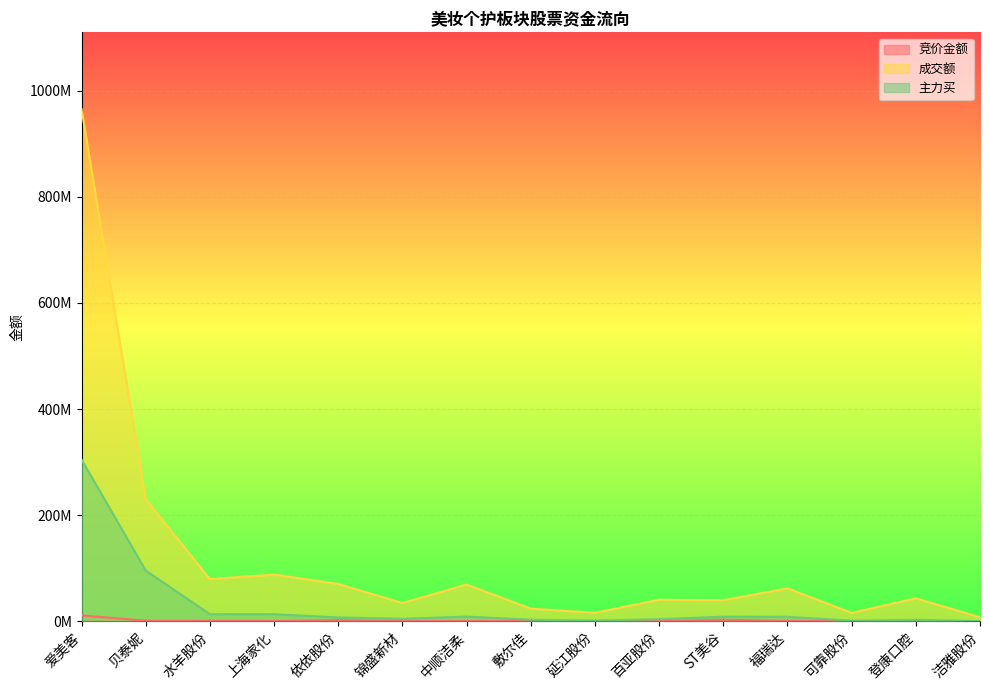

What is the difference between the maximum and minimum values in the 主力买 series?

304695414